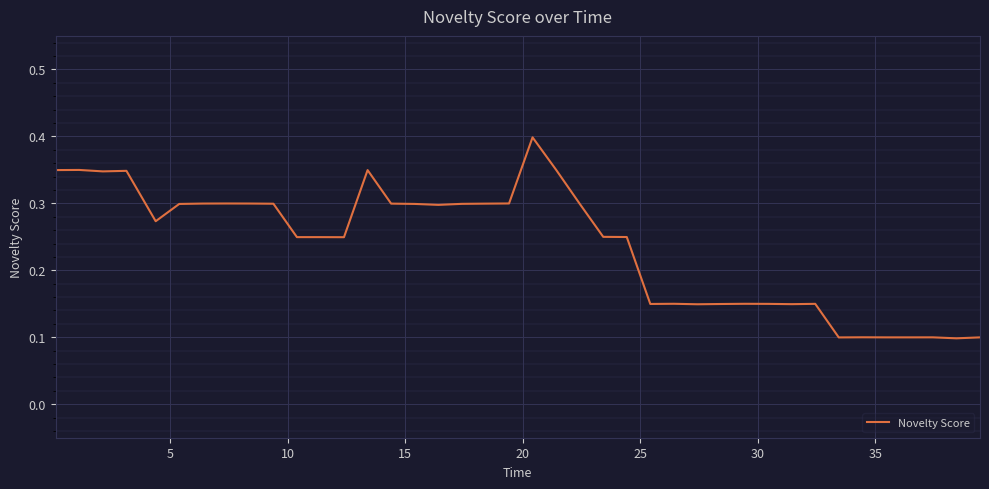

What is the greatest value displayed?

0.4